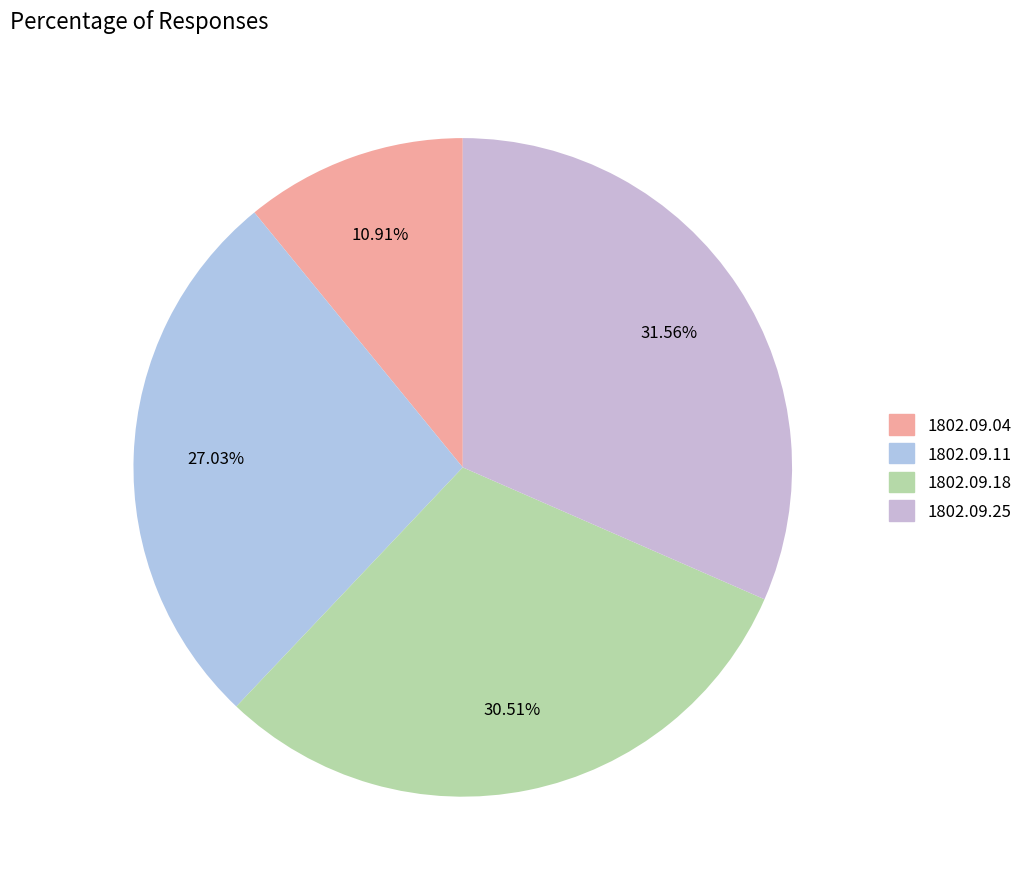

Which category has the biggest portion of the pie?

1802.09.25